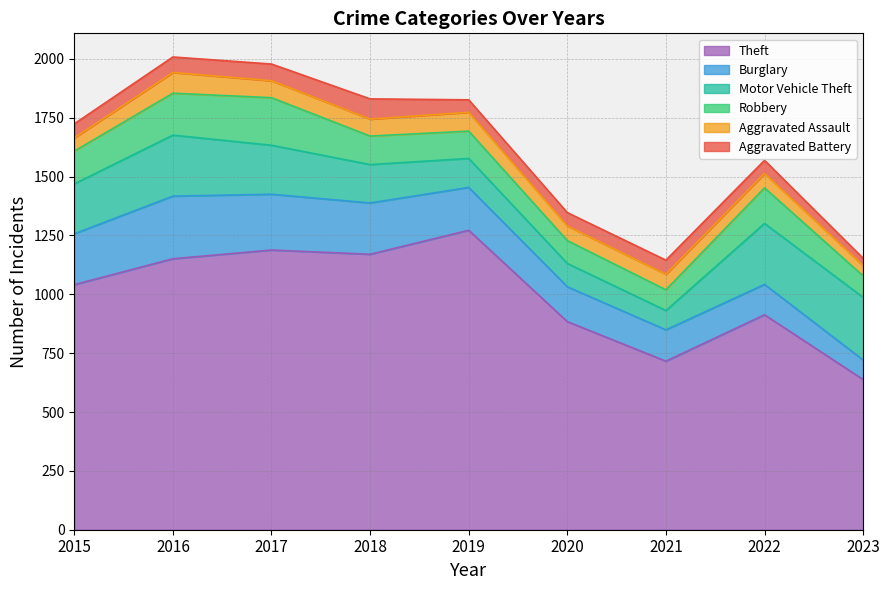

True or false: Motor Vehicle Theft and Aggravated Assault intersect in this chart.

False